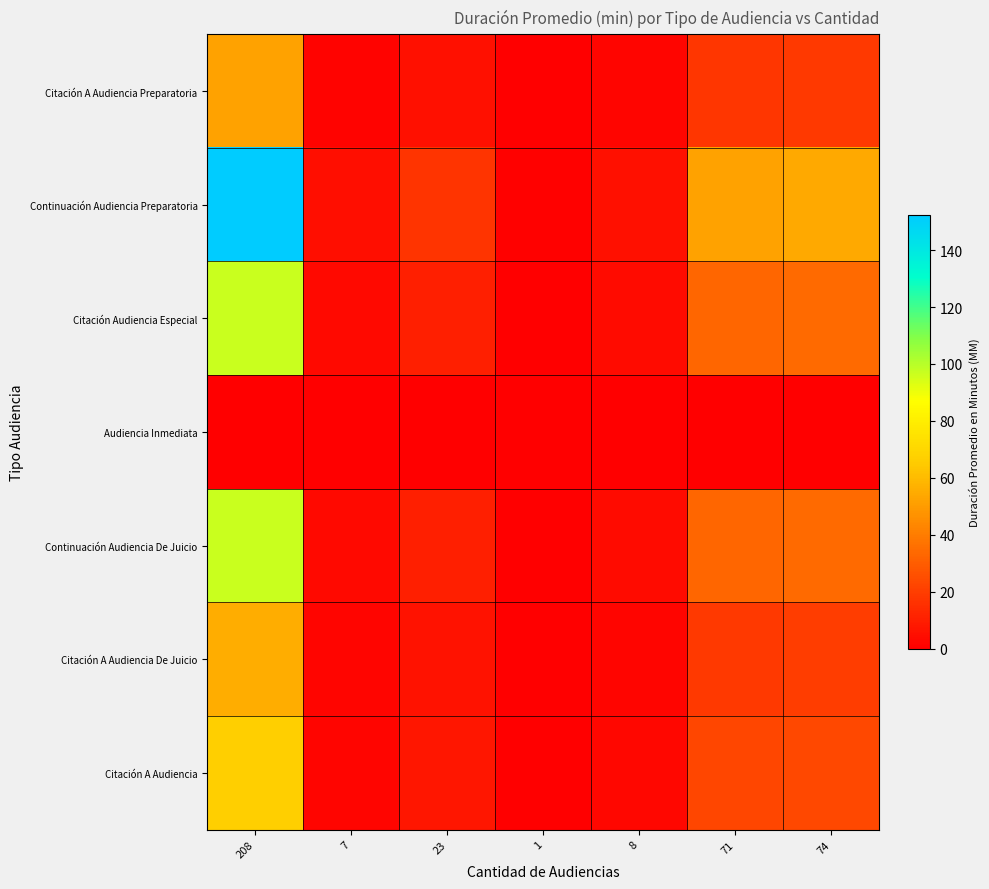

Which series has the largest range (max minus min)?

Continuación Audiencia Preparatoria